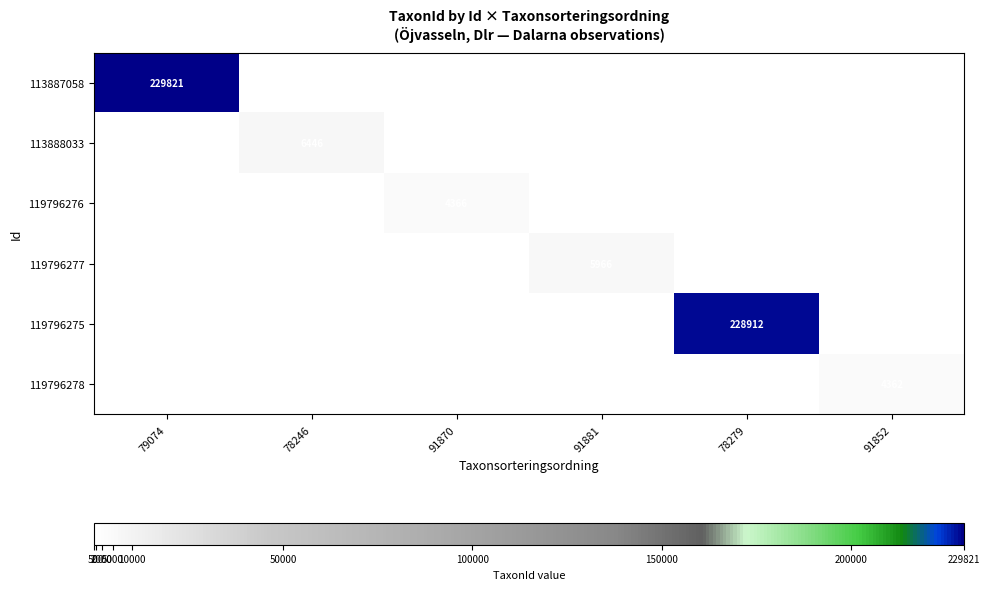

The value of 113887058 at 79074 is 229821. True or false?

True